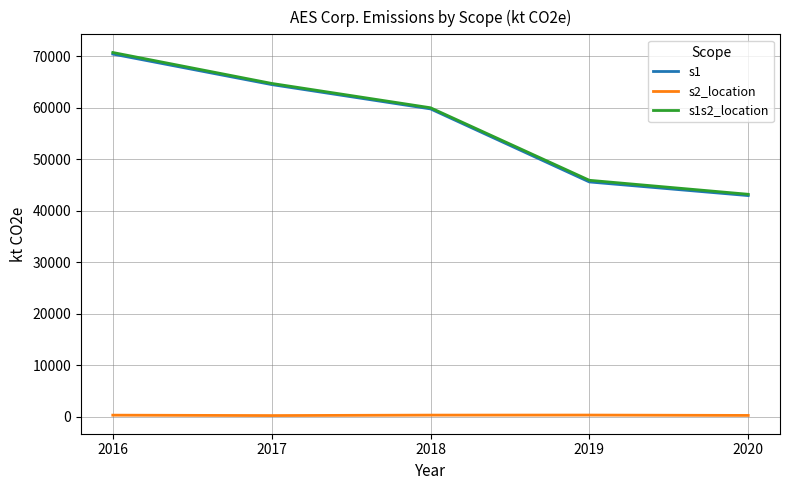

At which category is the sum across all series the highest?

2016